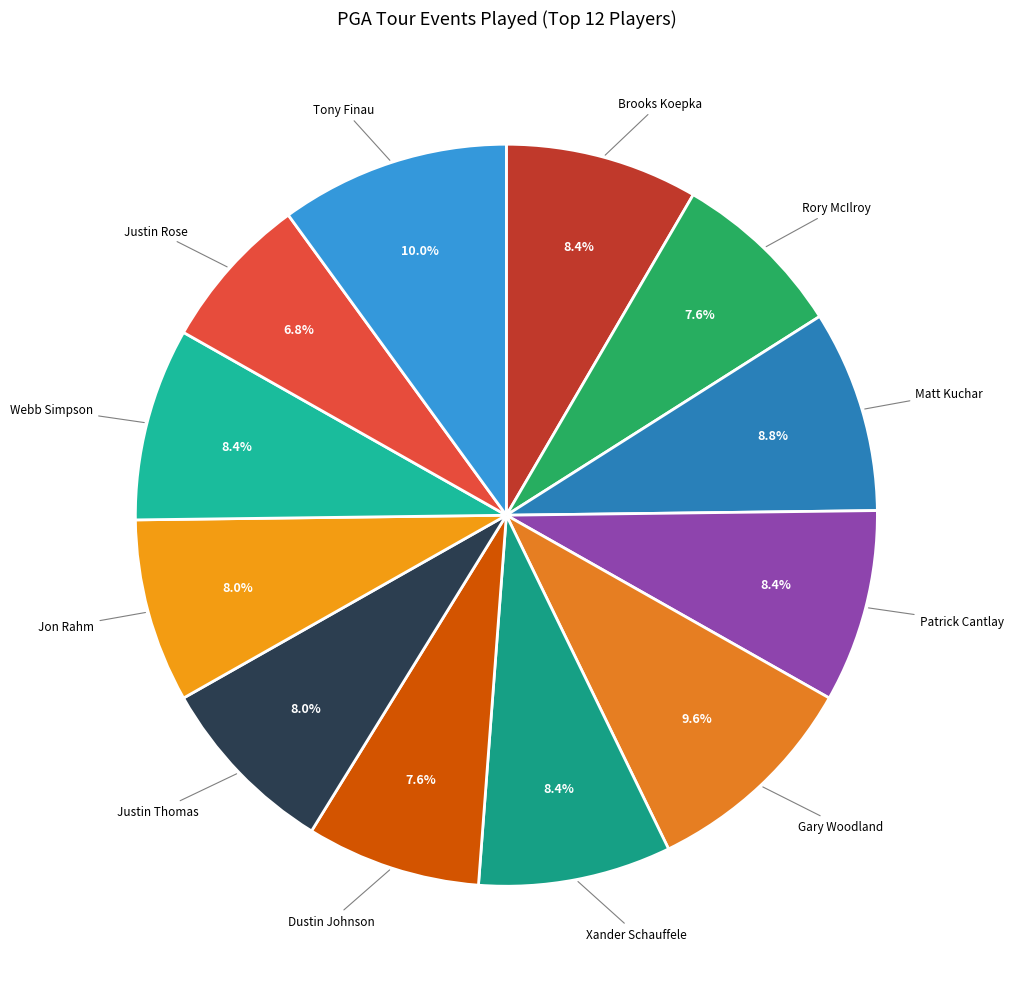

How many segments does this pie chart have?

12